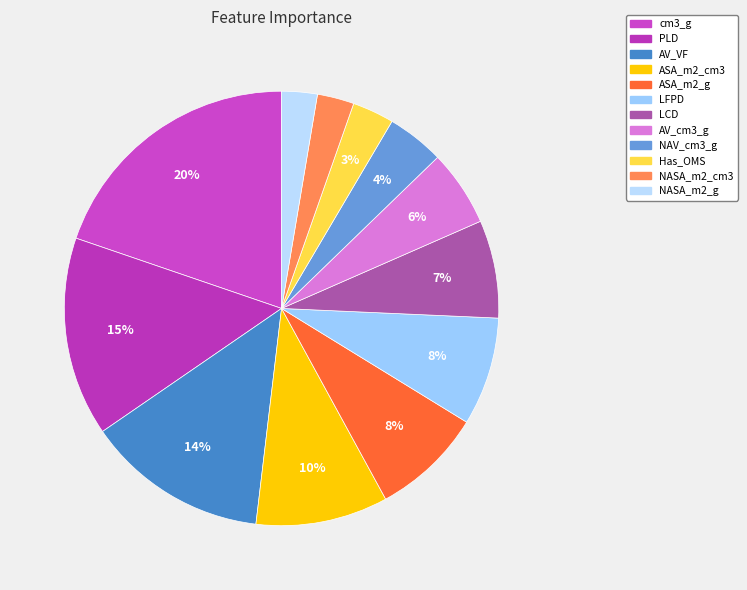

To the nearest percent, what is the difference between the ASA_m2_g and NASA_m2_g slice percentages?

6%